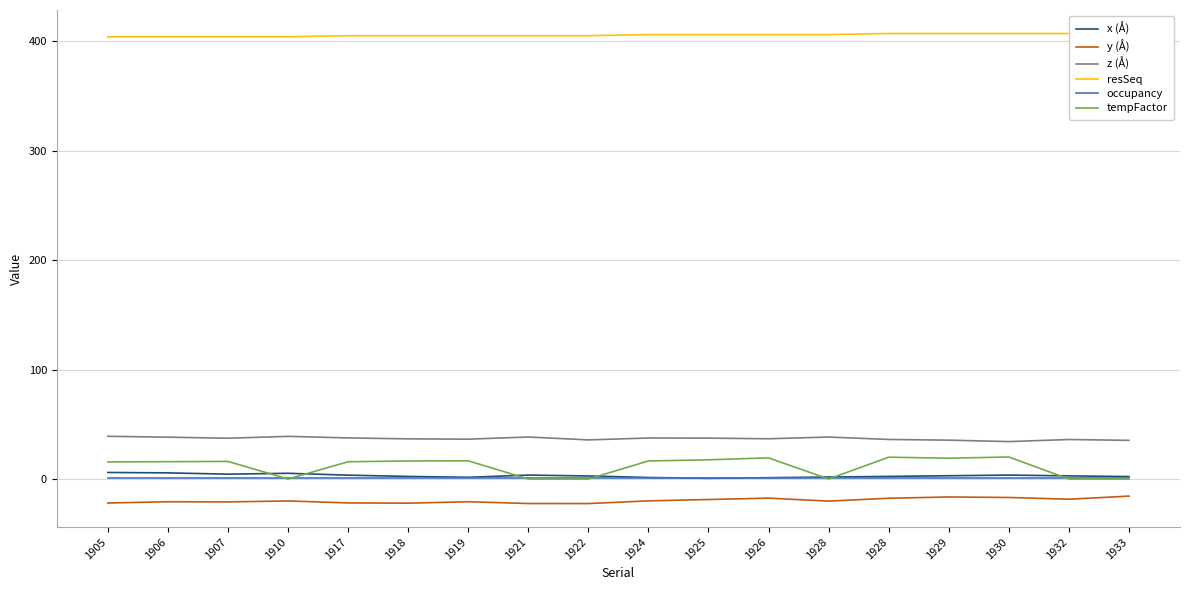

What is the value of the y (Å) point at the 10th from the left?

-20.0